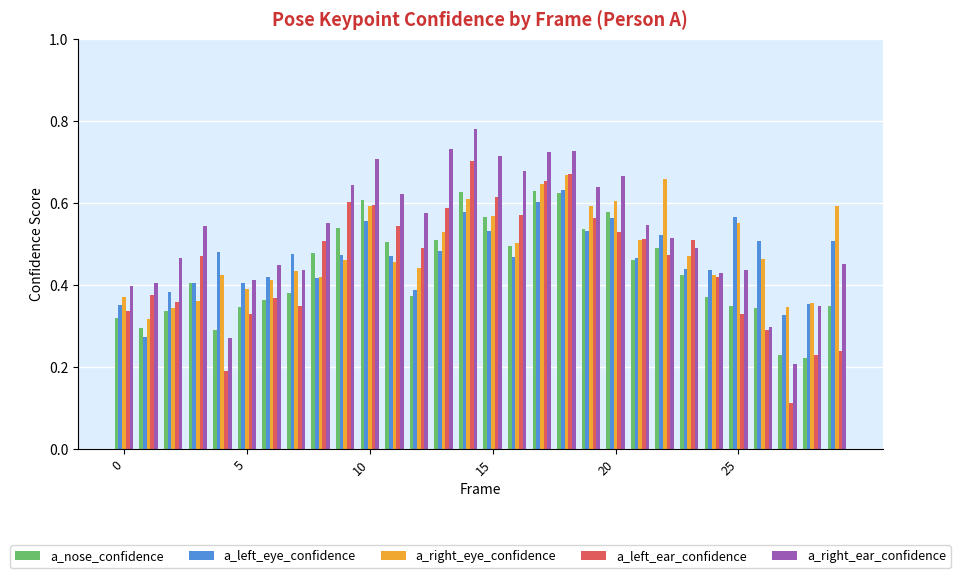

What are all the series names shown in the legend?

a_nose_confidence, a_left_eye_confidence, a_right_eye_confidence, a_left_ear_confidence, a_right_ear_confidence